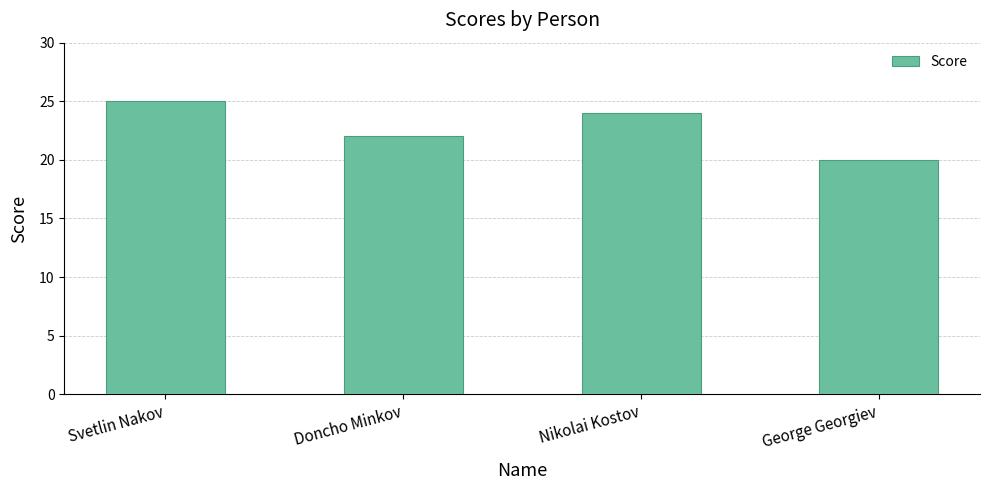

What is the maximum value shown in the chart?

25